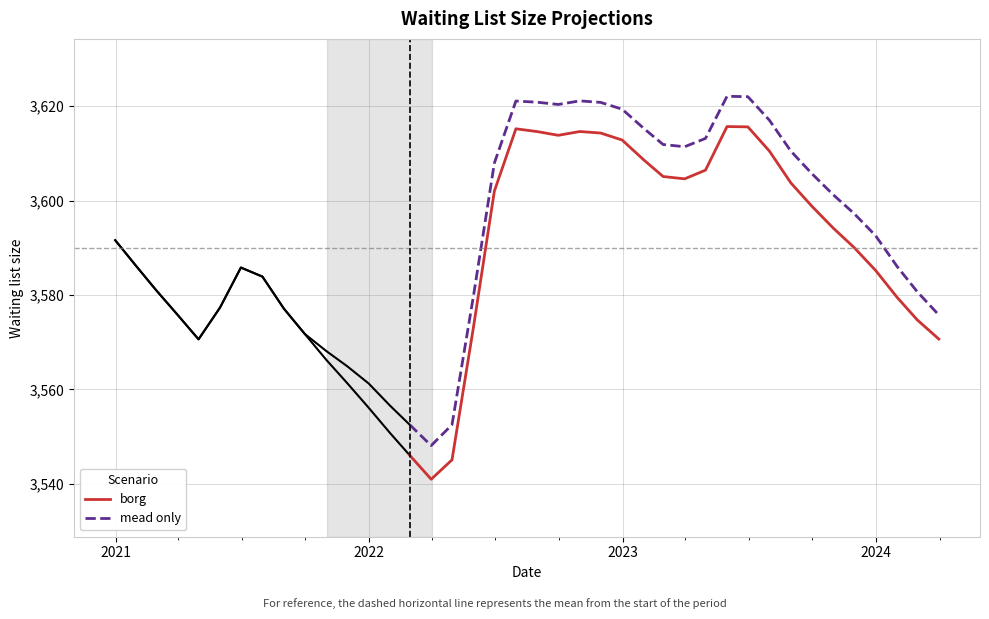

True or false: borg and mead only cross at least once.

False